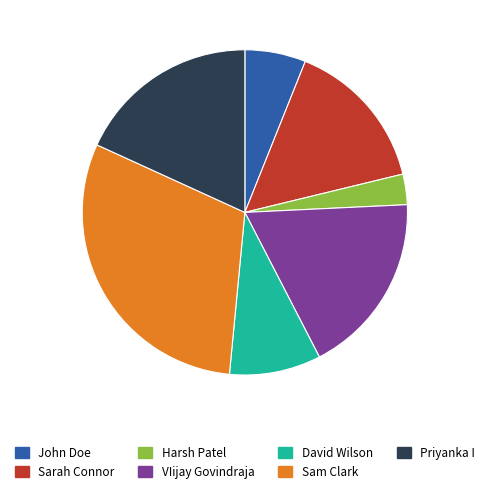

What percentage is the Priyanka I slice, to the nearest percent?

18%